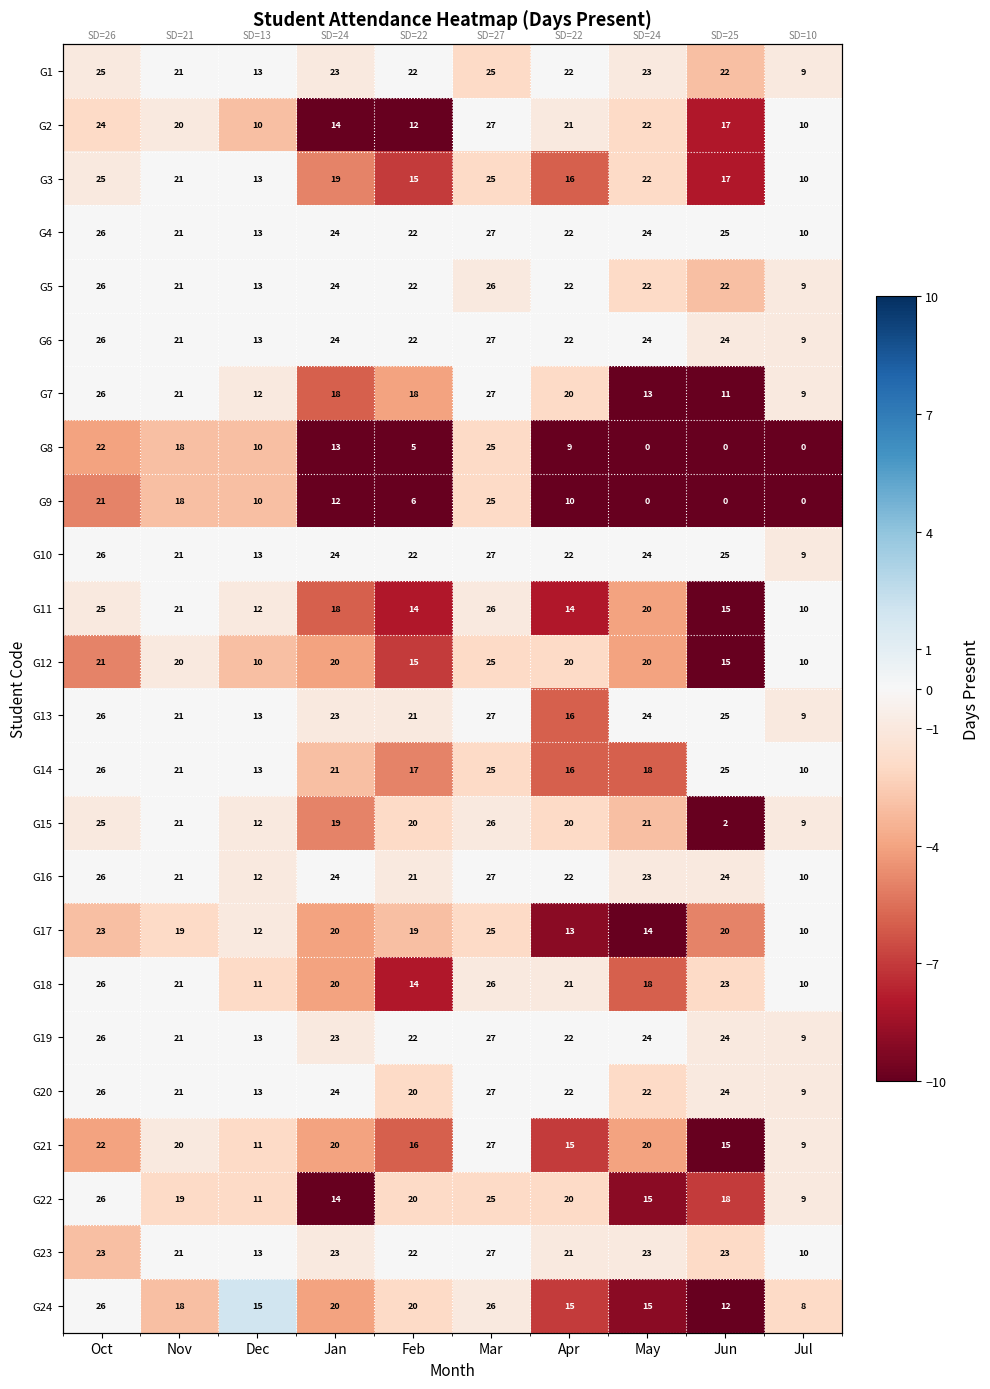

What is the spread (max minus min) of values at Jun?

25